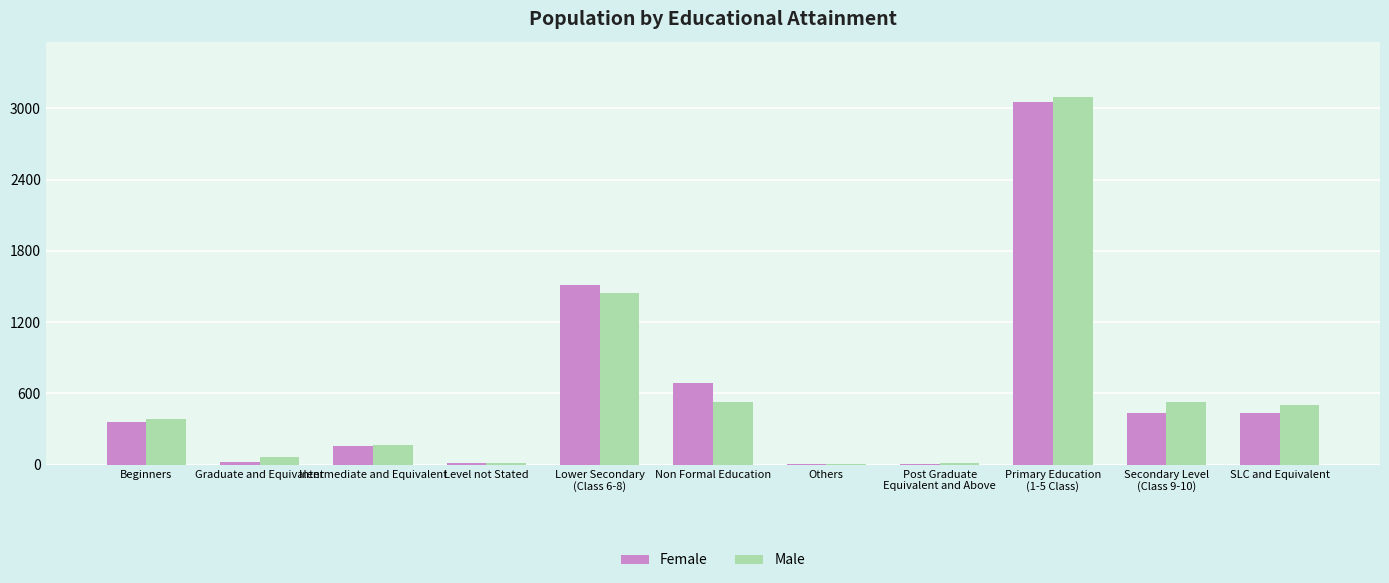

What are all the series names shown in the legend?

Female, Male